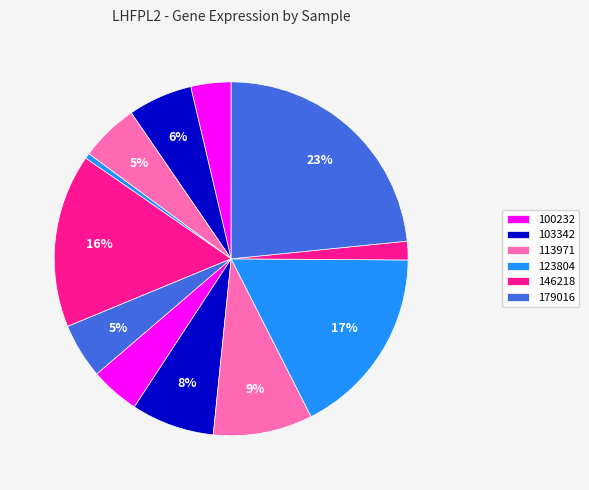

Is there a majority slice in this chart?

No